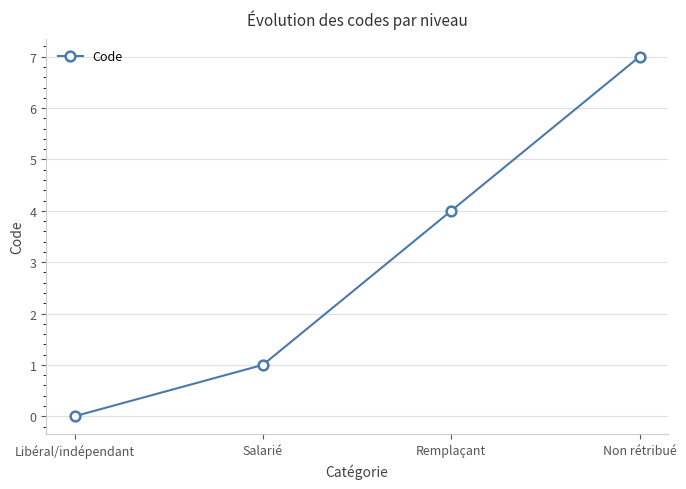

What is the sum of all values?

12